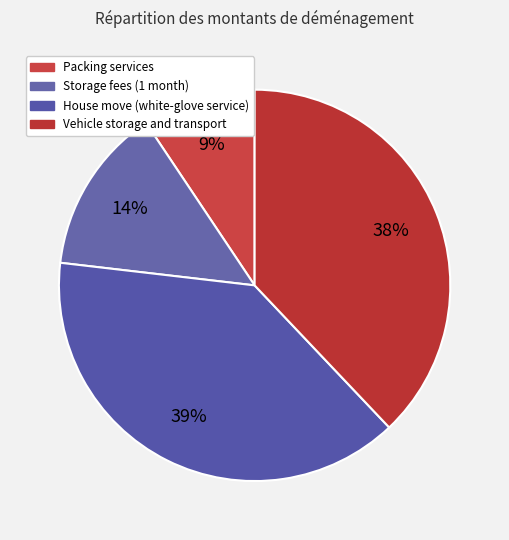

Is it true that Packing services is 9% of the pie?

True